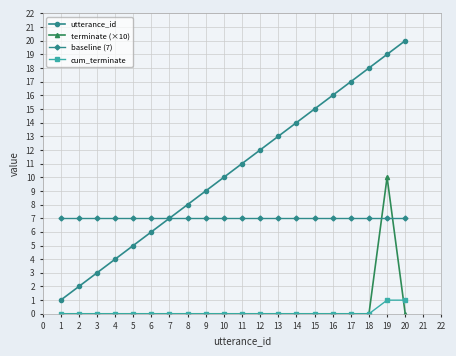

Which series has the largest total across all categories?

utterance_id